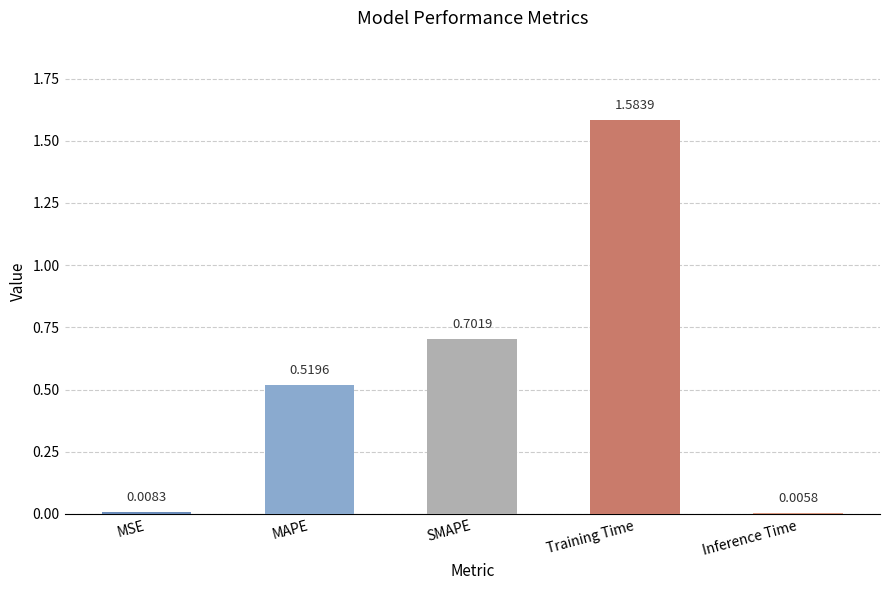

How many categories are shown in the chart?

5